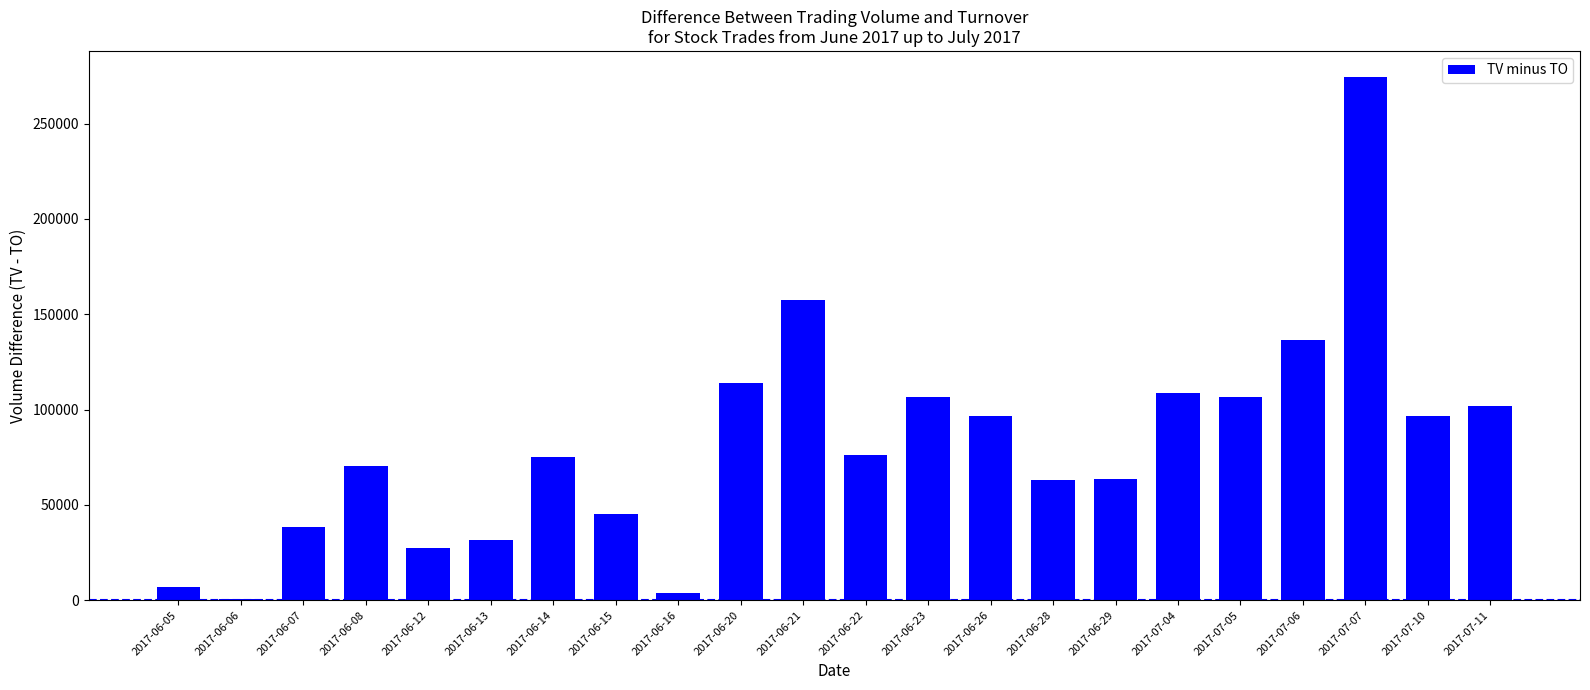

What is the greatest value displayed?

274390